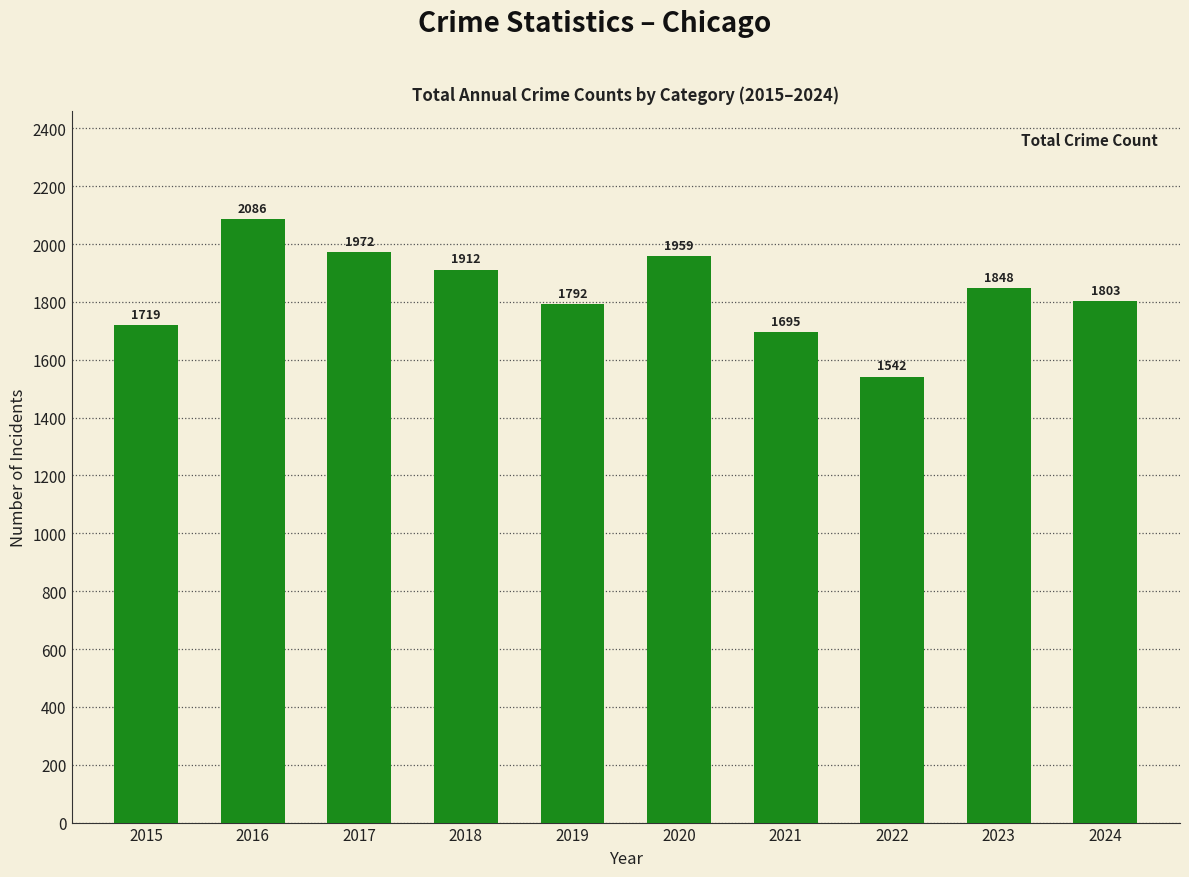

Which label corresponds to the largest value in the chart?

2016